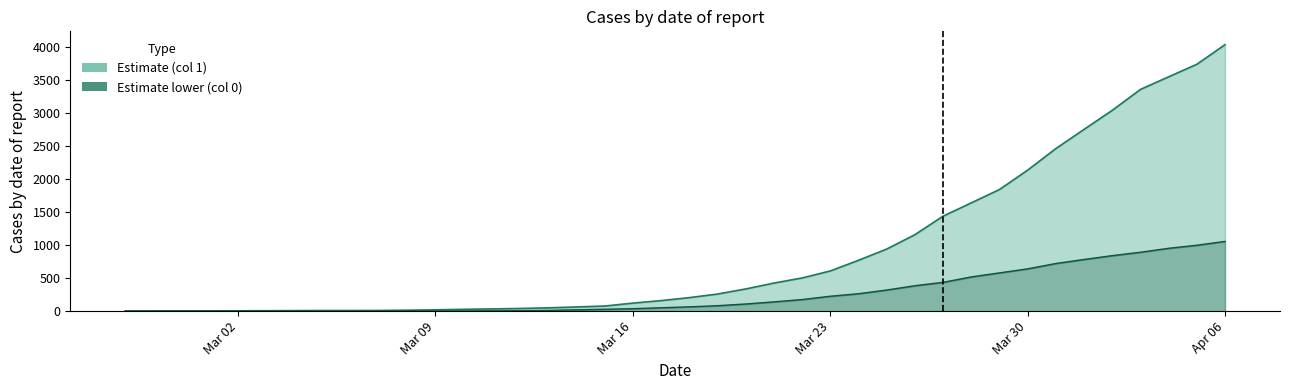

How many data points in 0 are less than 65?

20